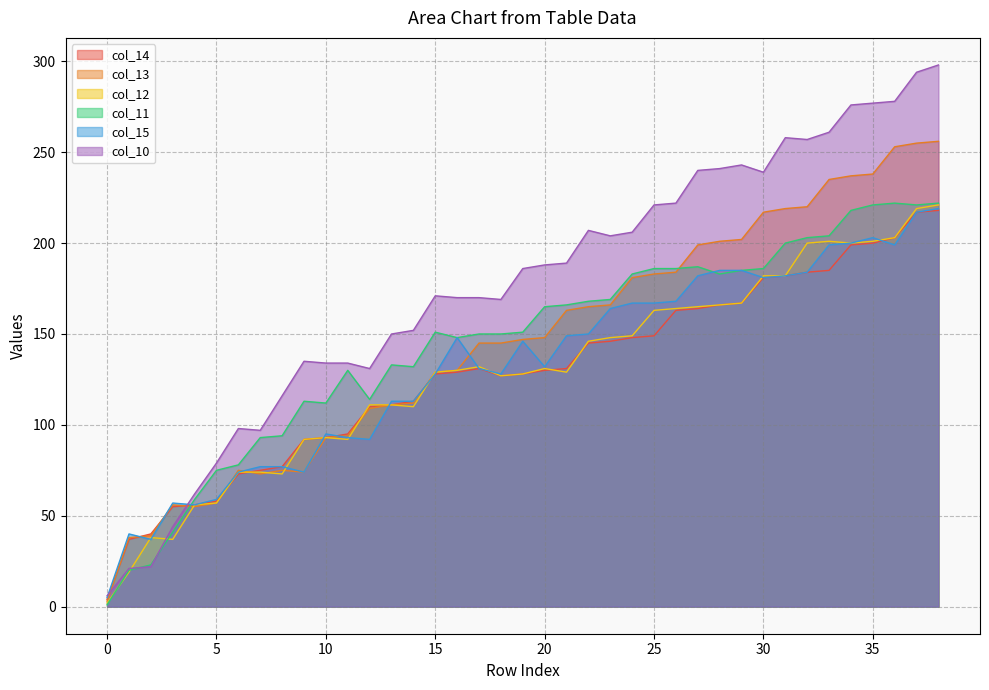

Between 23 and 11, which is larger?

23